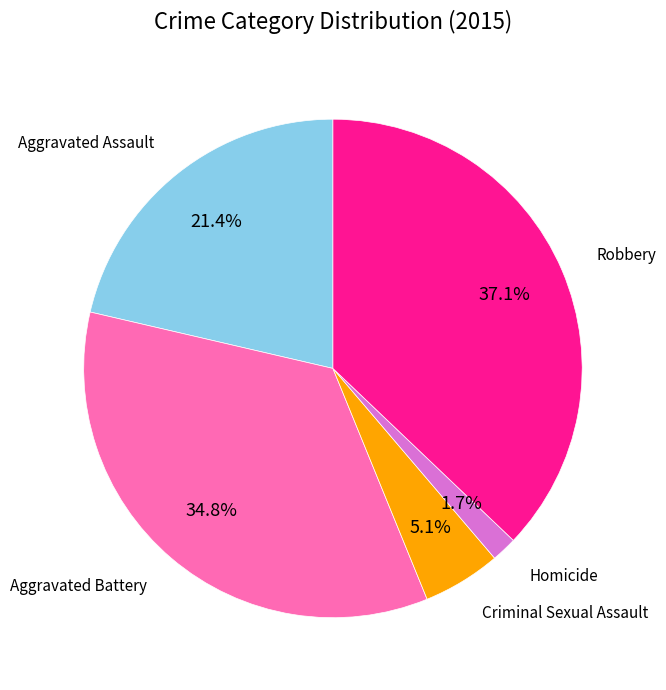

The Aggravated Battery slice represents 35% of the pie. True or false?

True